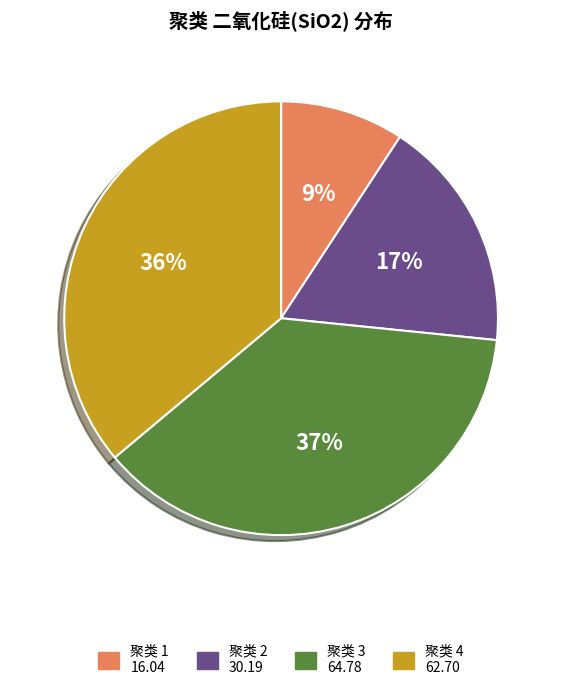

To the nearest percent, what is the average slice percentage?

25%